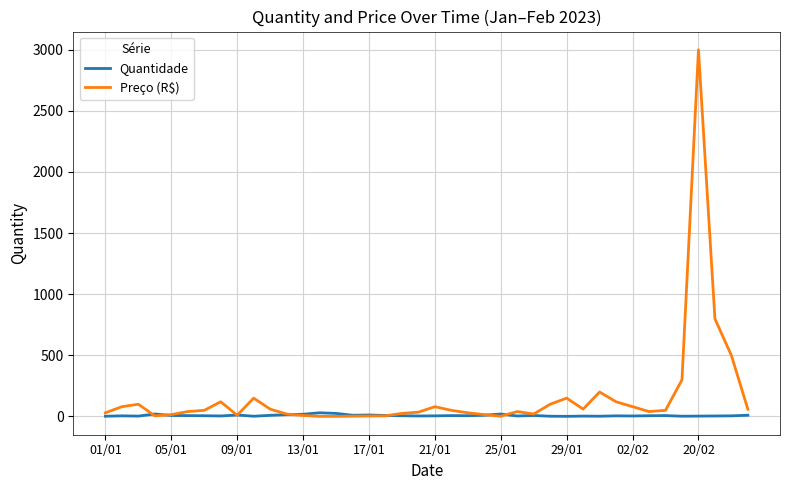

Which series has the largest total across all categories?

Preço (R$)